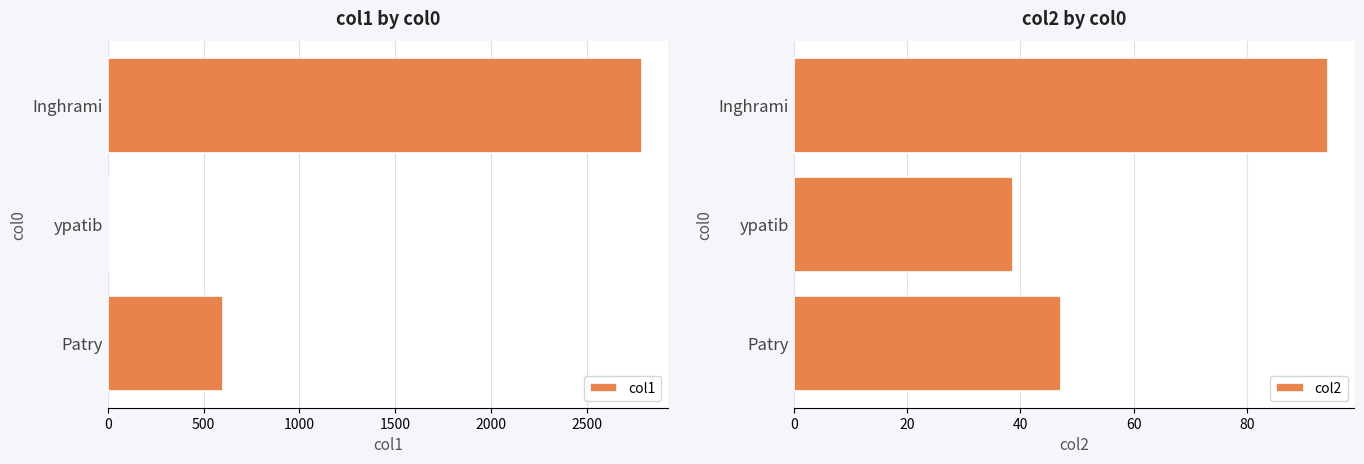

What is the difference between the maximum and minimum values in the col2 series?

55.6